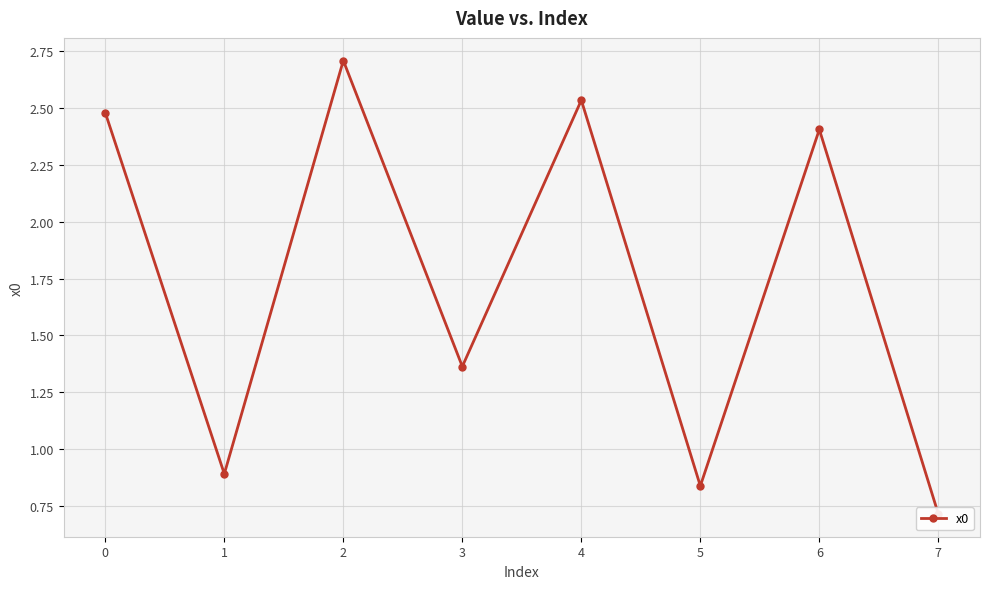

What is the change in value from 1 to 6?

+1.5